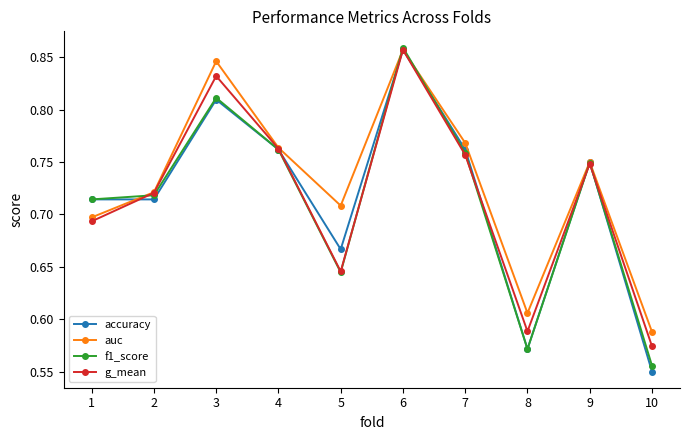

Does the chart display data point markers on the line(s)?

Yes